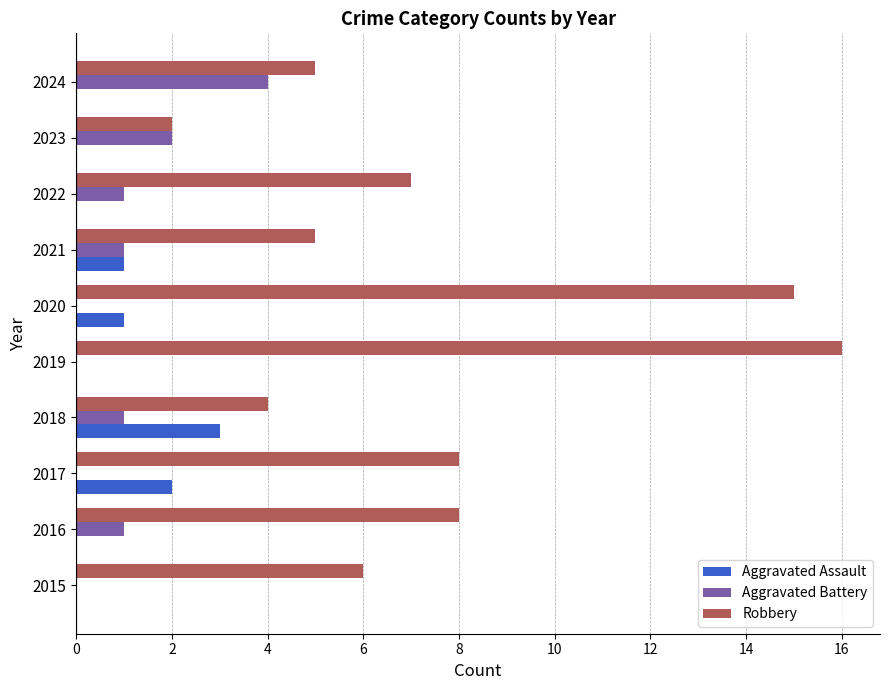

Is the value of Aggravated Battery at 2022 greater than the value of Robbery at 2021?

No